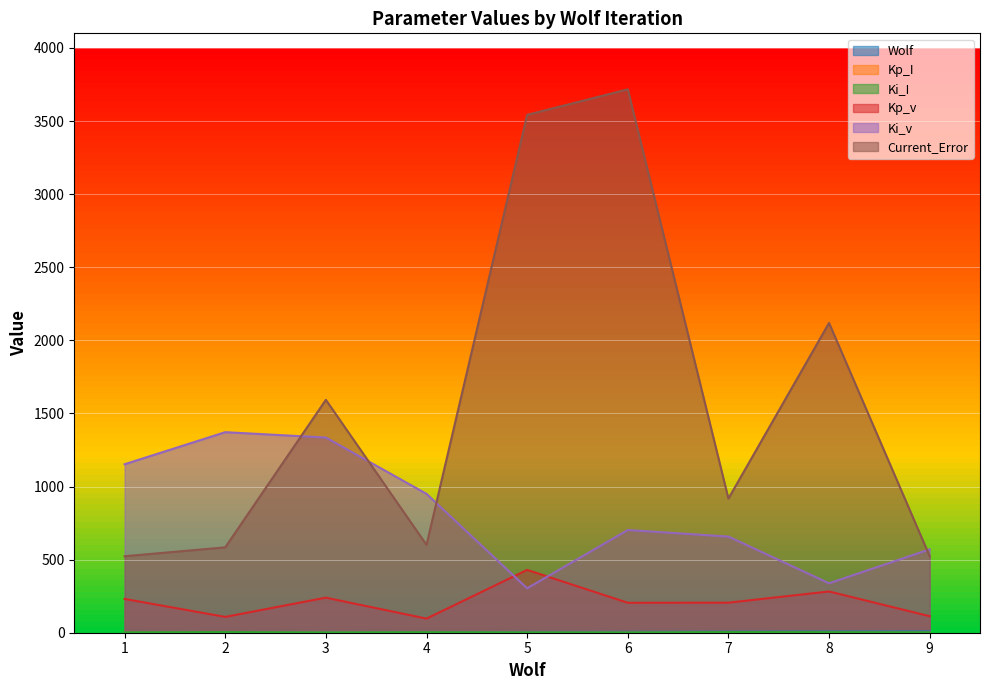

Which series has the largest total across all categories?

Current_Error